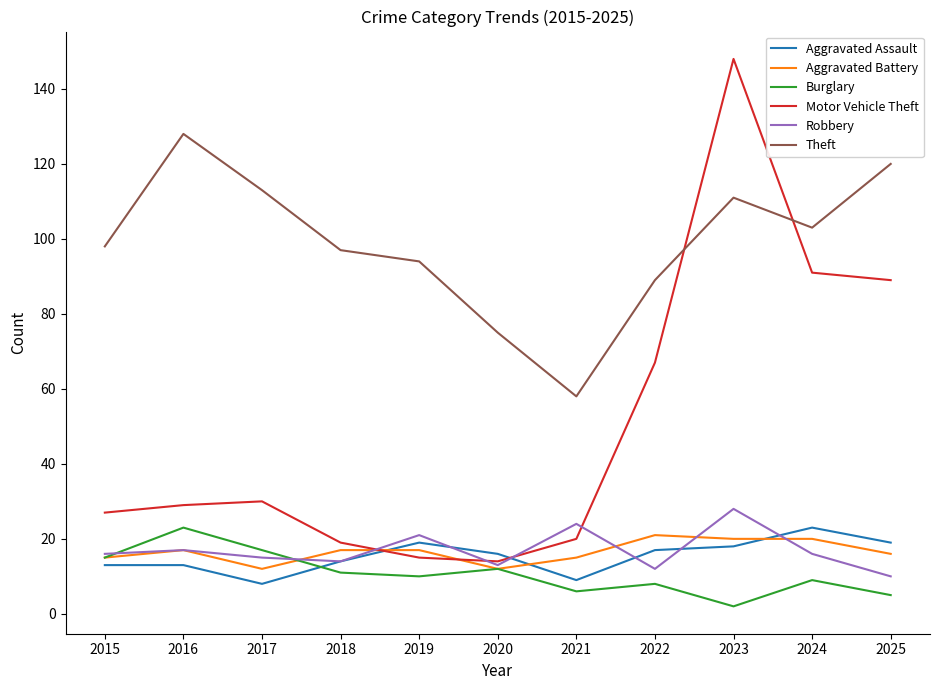

What is the sum of the Robbery values at 2019 and 2018?

35